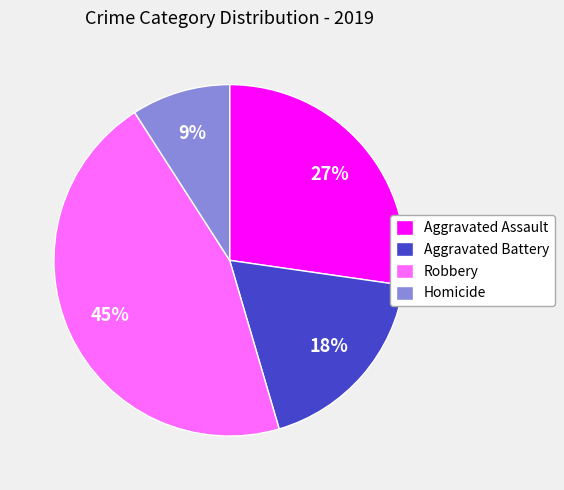

Rank the categories by value from highest to lowest.

Robbery, Aggravated Assault, Aggravated Battery, Homicide